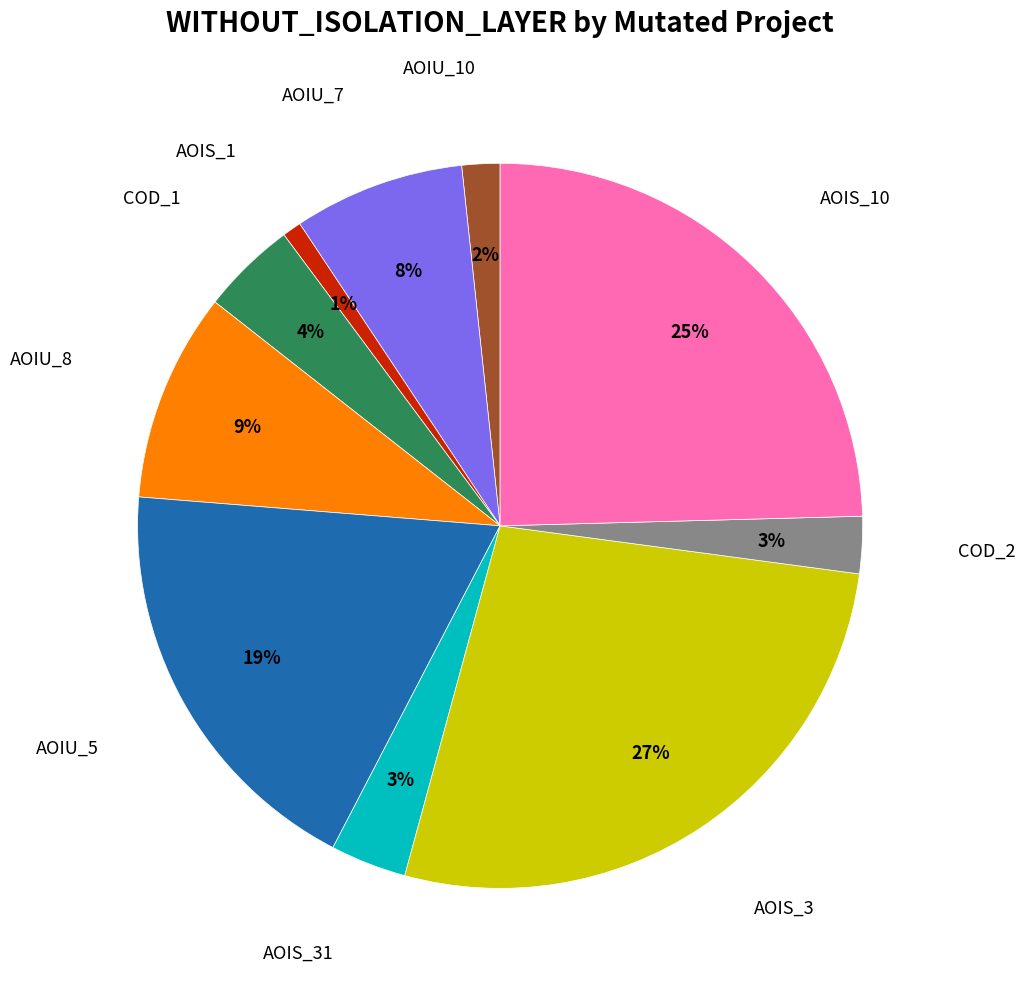

Is there a majority slice in this chart?

No